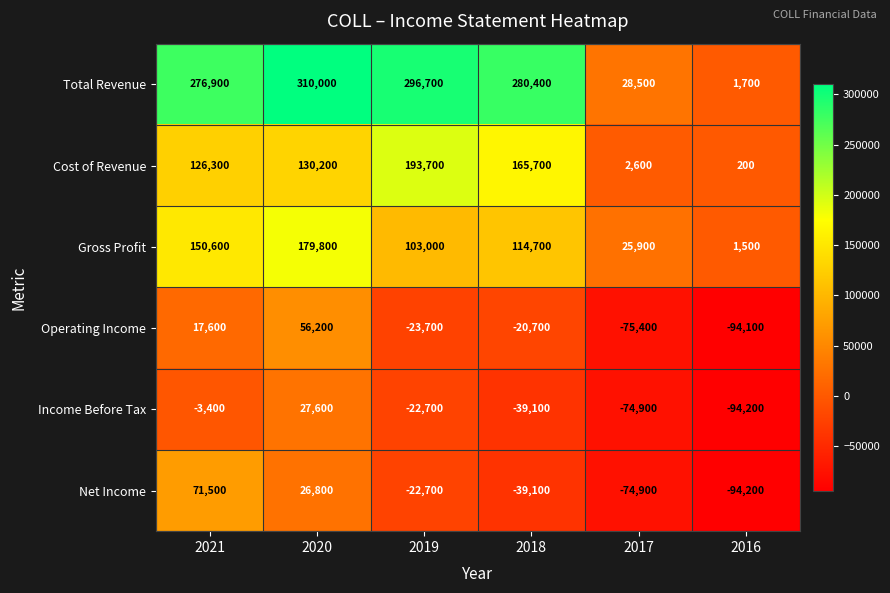

Count the Gross Profit values in the range 25900 to 150600.

4